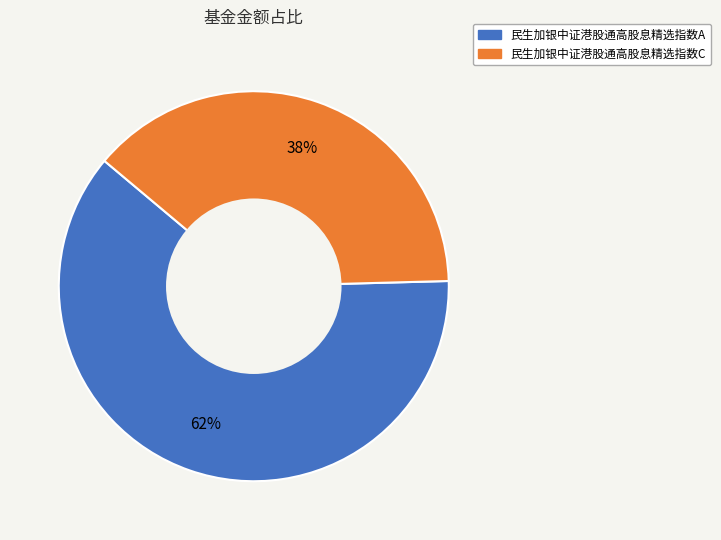

Rank the categories by value from lowest to highest.

民生加银中证港股通高股息精选指数C, 民生加银中证港股通高股息精选指数A